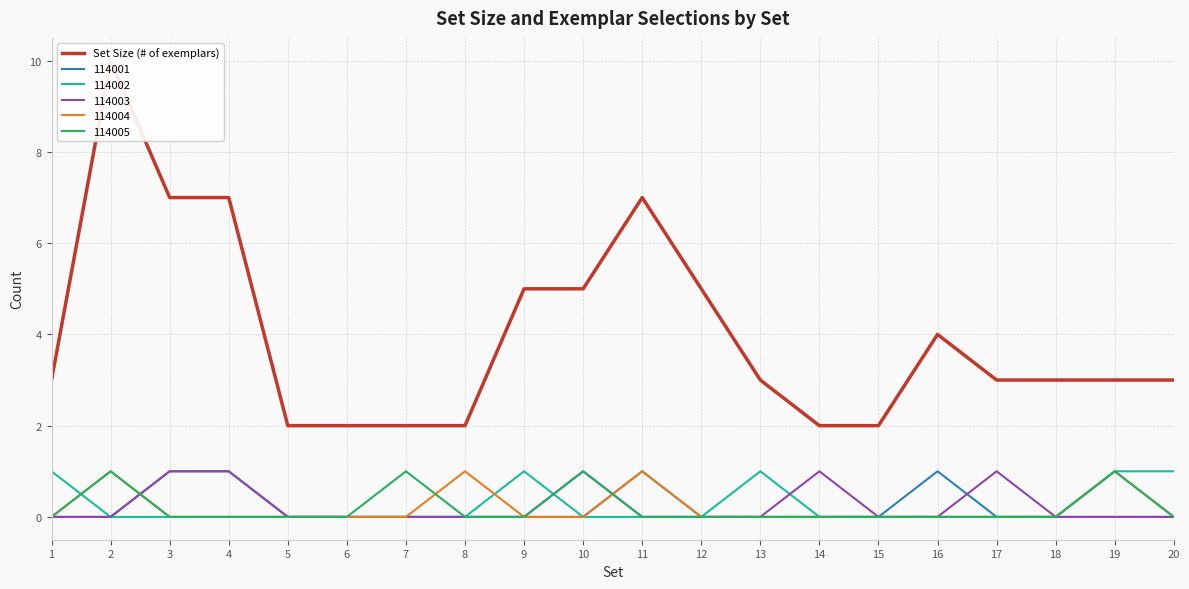

The chart shows a value of 8 at 10. True or false?

False